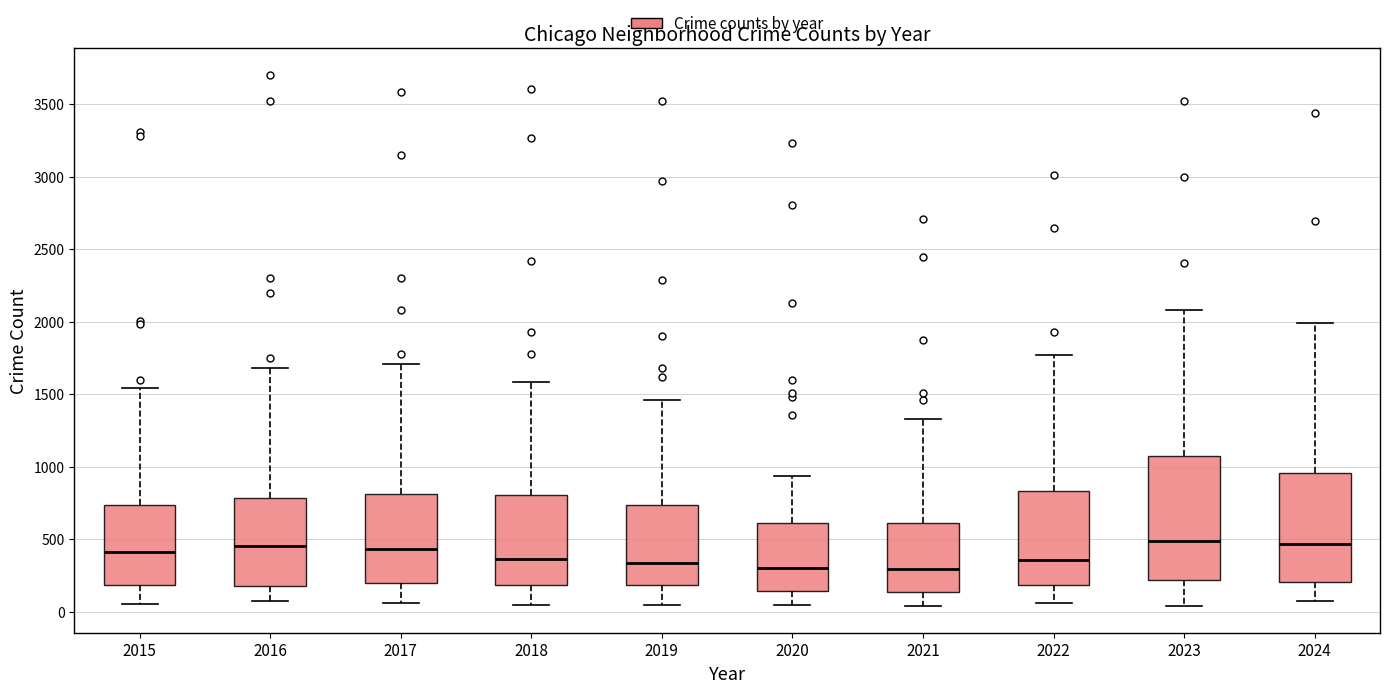

Which box is the tallest, from its lower edge to its upper edge?

2023